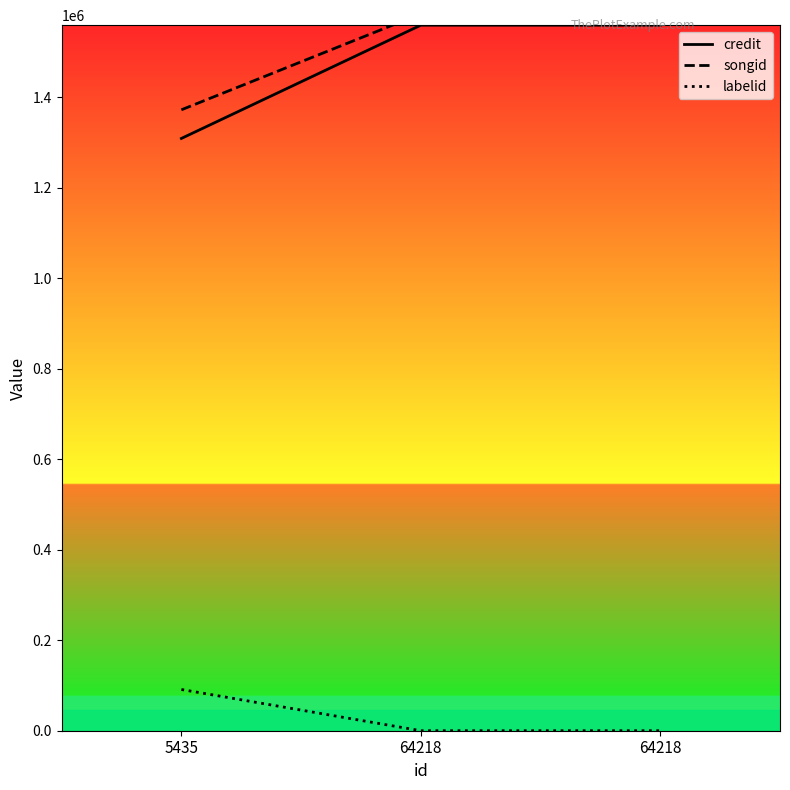

How many data points in credit are less than 1558813?

1